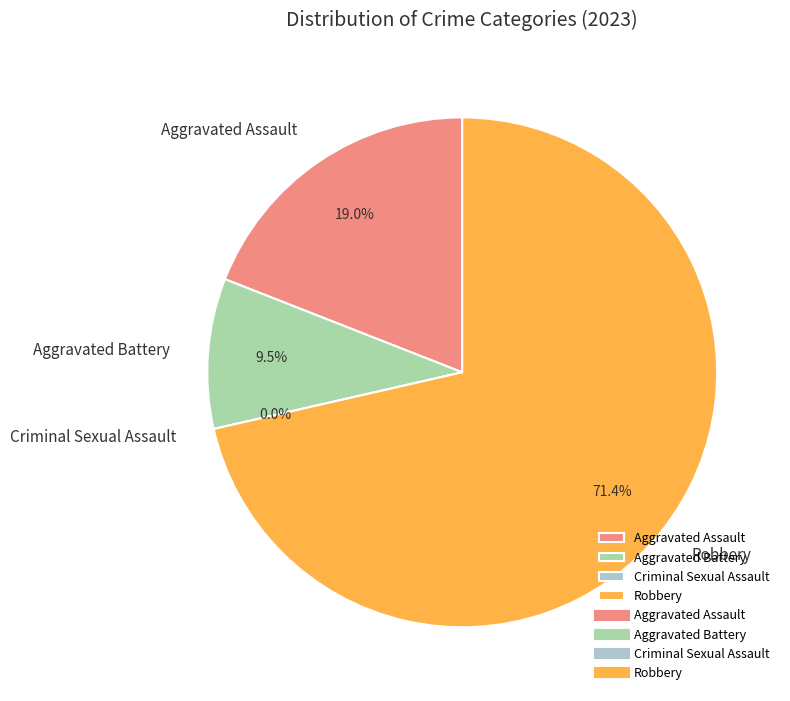

What is the smallest slice in the pie chart?

Criminal Sexual Assault